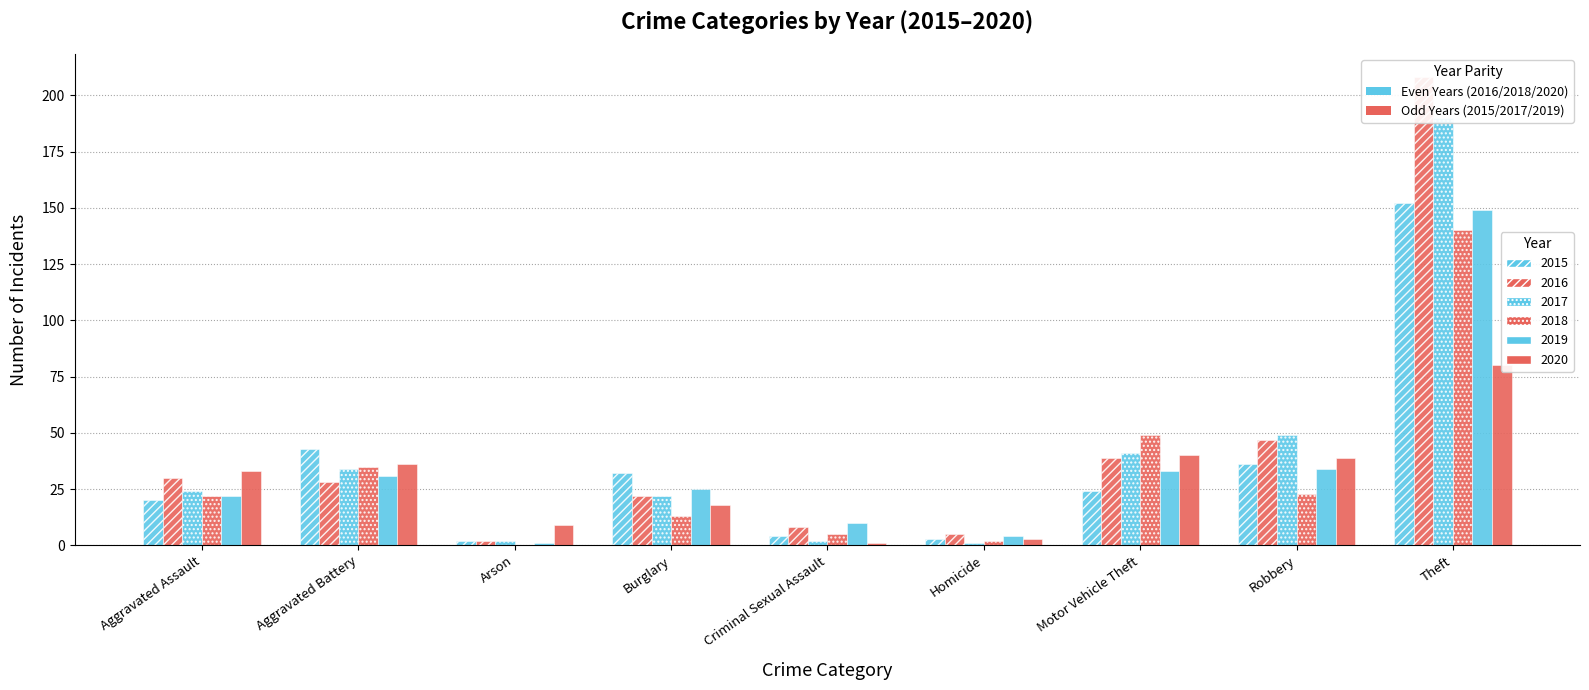

True or false: 2016 has a value of 2 at Arson.

True